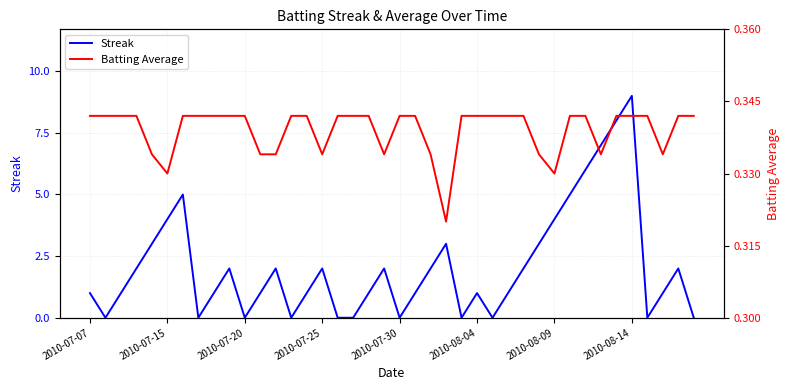

Reading left to right, transcribe all the data shown in this chart.

Streak: 1.0	0.0	1.0	2.0	3.0	4.0	5.0	0.0	1.0	2.0	0.0	1.0	2.0	0.0	1.0	2.0	0.0	0.0	1.0	2.0	0.0	1.0	2.0	3.0	0.0	1.0	0.0	1.0	2.0	3.0	4.0	5.0	6.0	7.0	8.0	9.0	0.0	1.0	2.0	0.0
Batting Average: 0.3	0.3	0.3	0.3	0.3	0.3	0.3	0.3	0.3	0.3	0.3	0.3	0.3	0.3	0.3	0.3	0.3	0.3	0.3	0.3	0.3	0.3	0.3	0.3	0.3	0.3	0.3	0.3	0.3	0.3	0.3	0.3	0.3	0.3	0.3	0.3	0.3	0.3	0.3	0.3